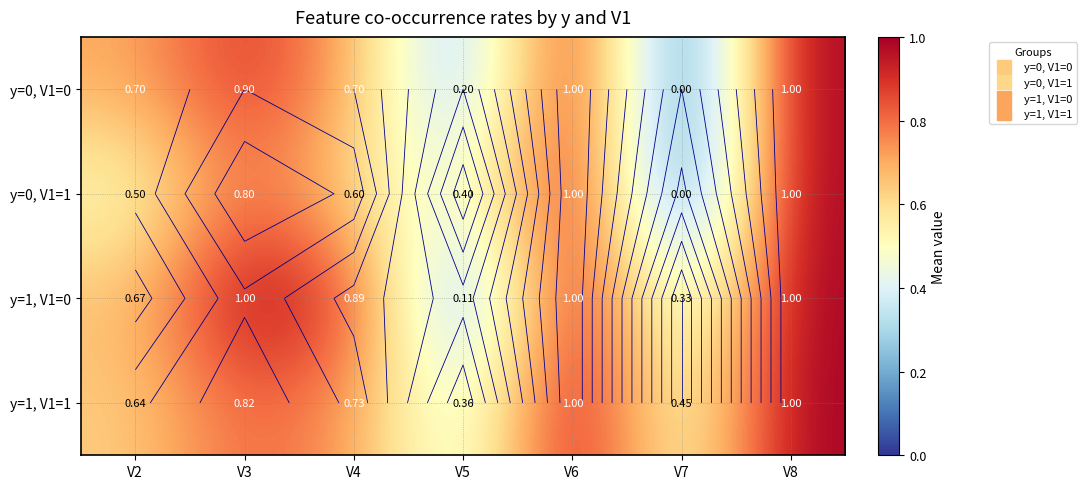

At which category is the sum across all series the highest?

V6